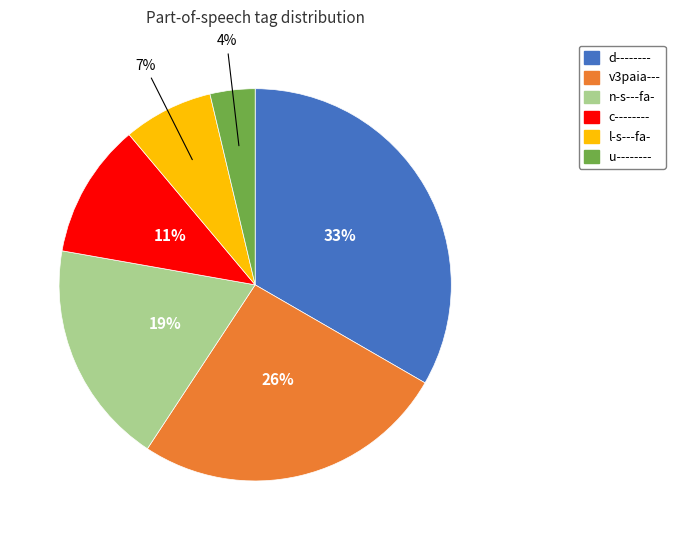

To the nearest percent, what is the average slice percentage?

17%